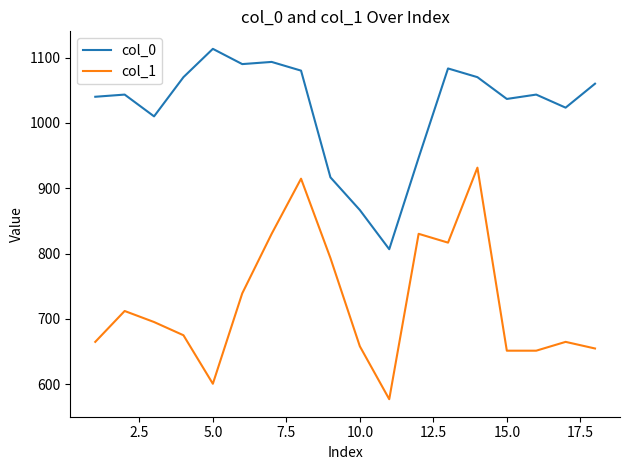

List the series in order of their peak value, lowest first.

col_1, col_0